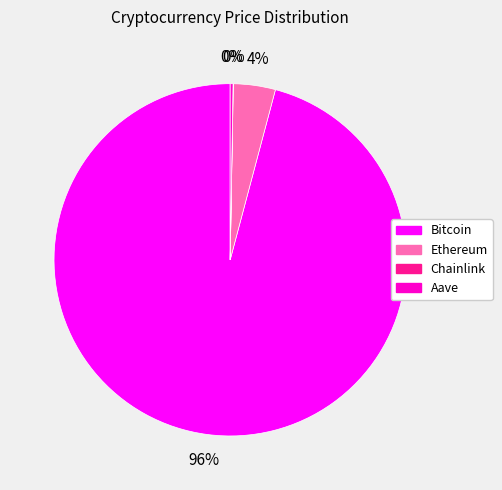

Which slice is the largest?

Bitcoin